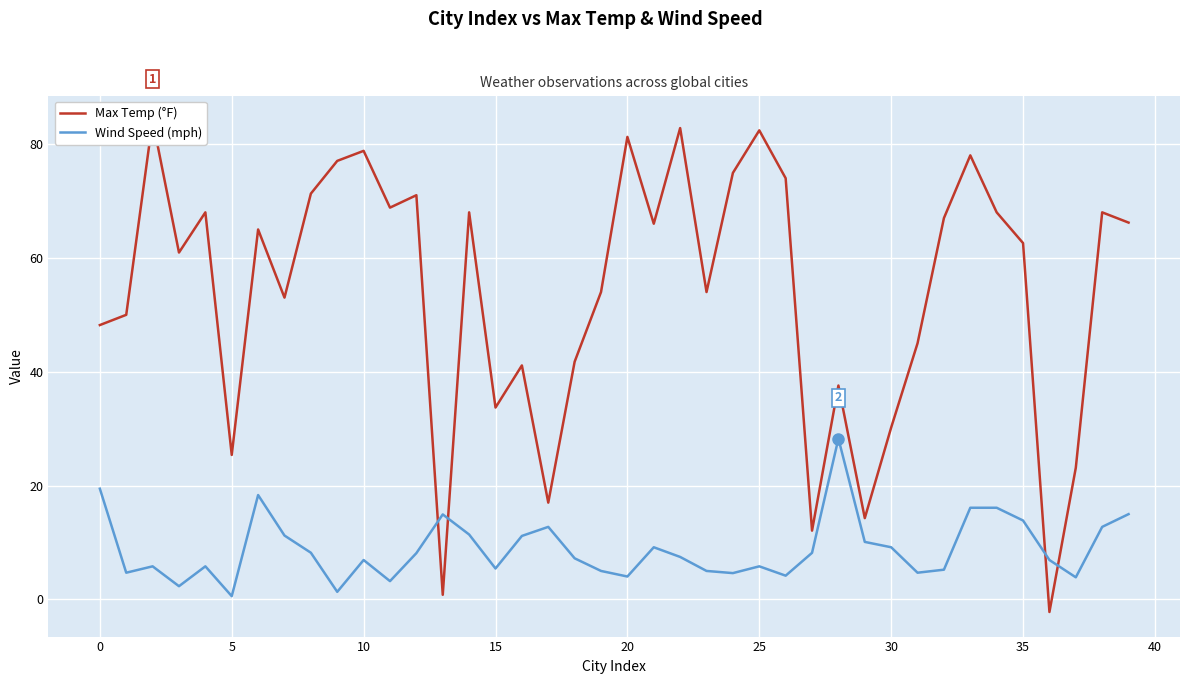

At how many categories does at least one series exceed 34?

31